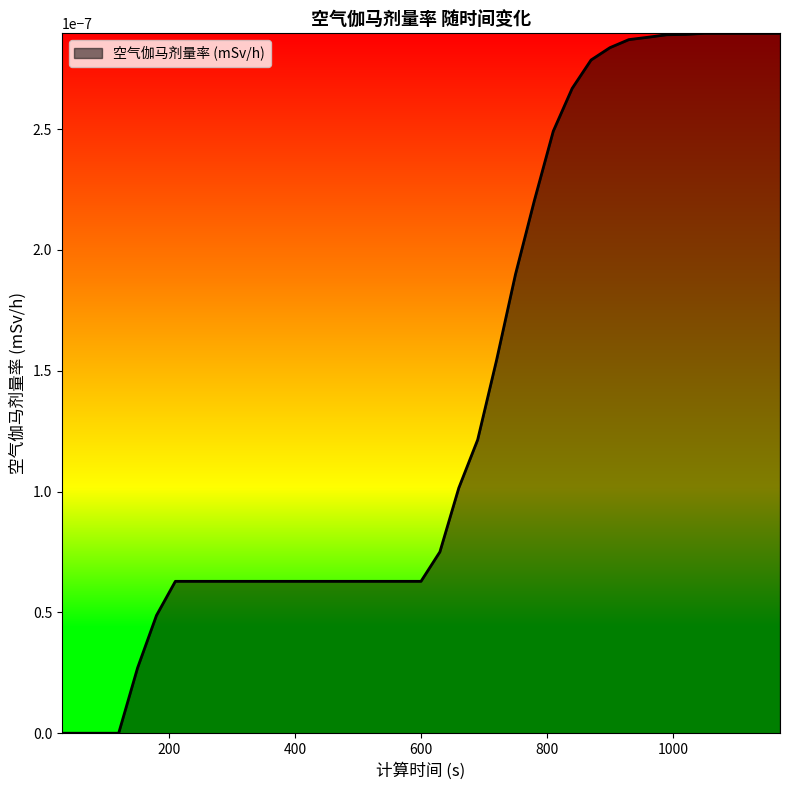

How many lines are shown in the chart?

1